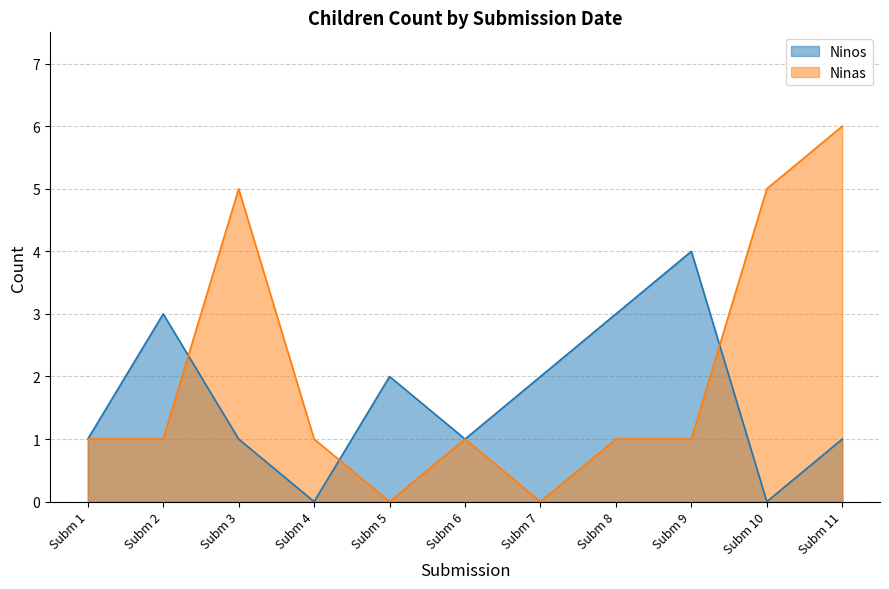

Which series has the largest range (max minus min)?

Ninas